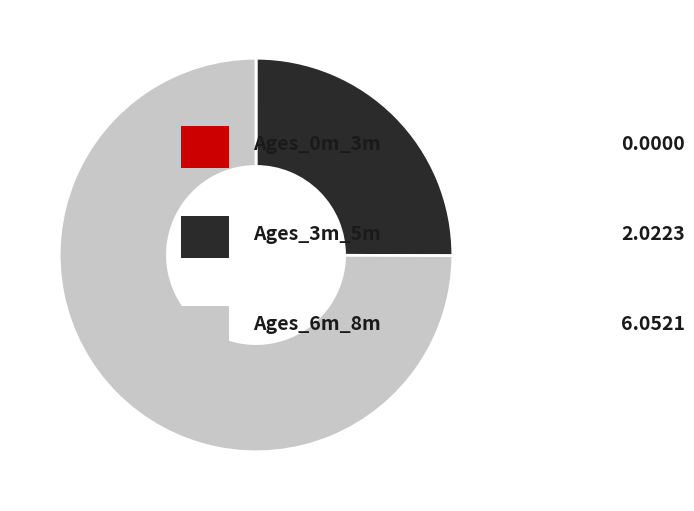

Is there a majority slice in this chart?

Yes